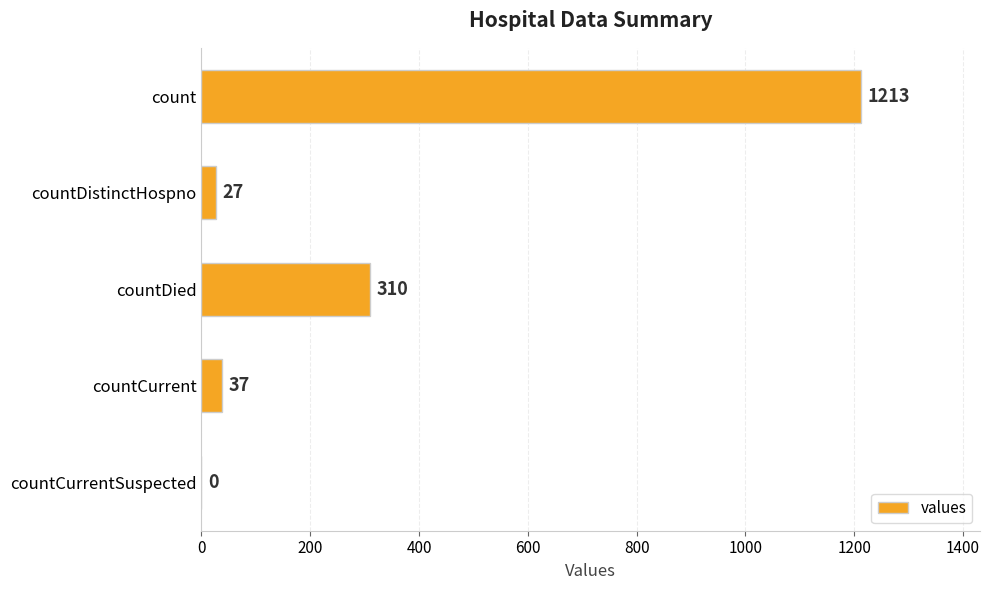

How many data points does each series have?

5